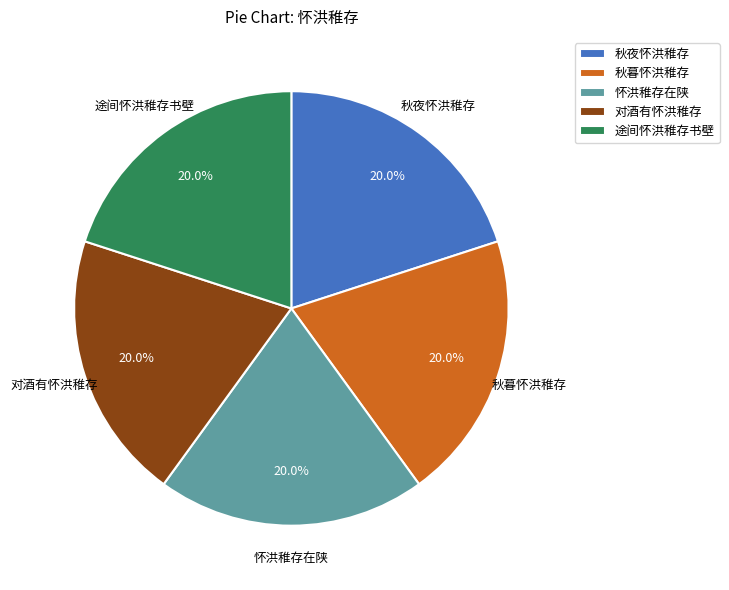

To the nearest percent, what percentage of the pie is 途间怀洪稚存书壁?

20%